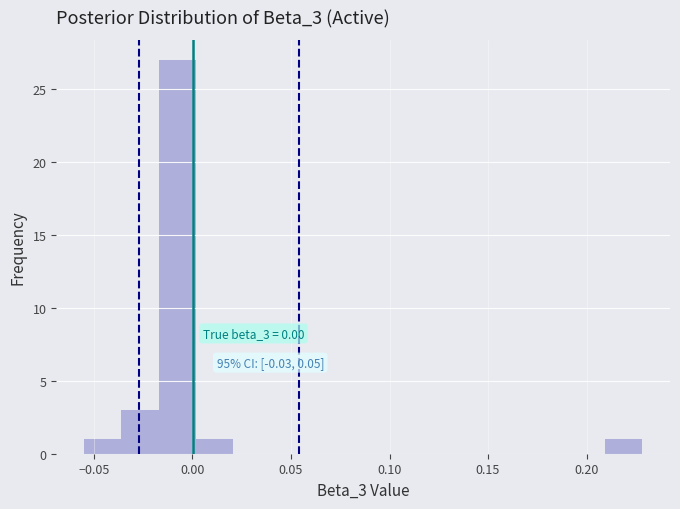

Read against the x-axis, roughly where is the centre of the tallest bar?

-0.010